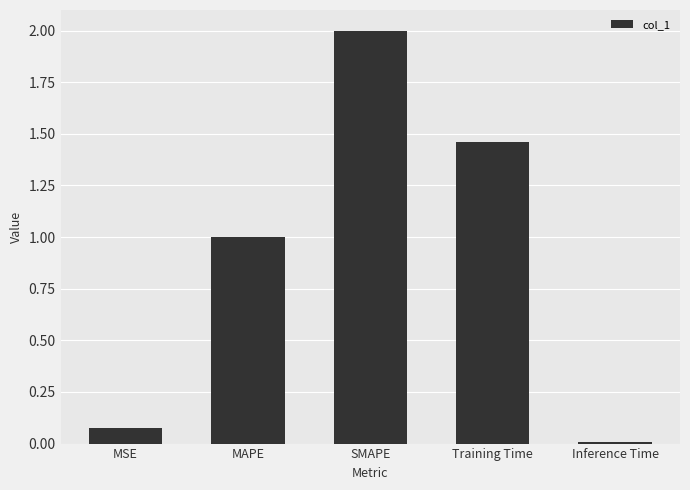

What is the average value?

0.9